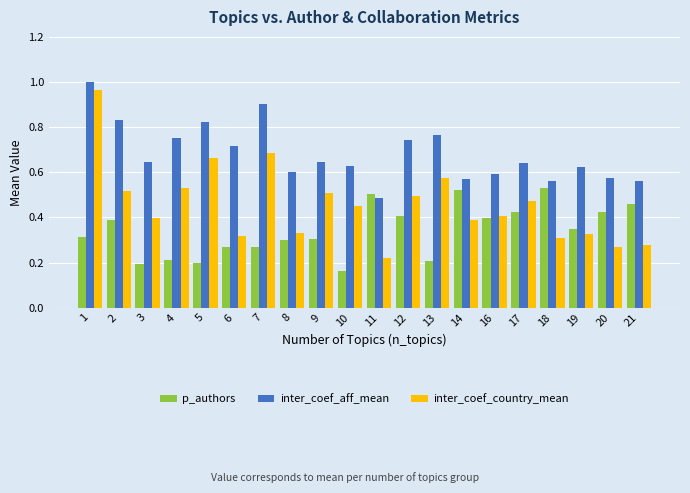

Does the chart contain stacked bars?

No